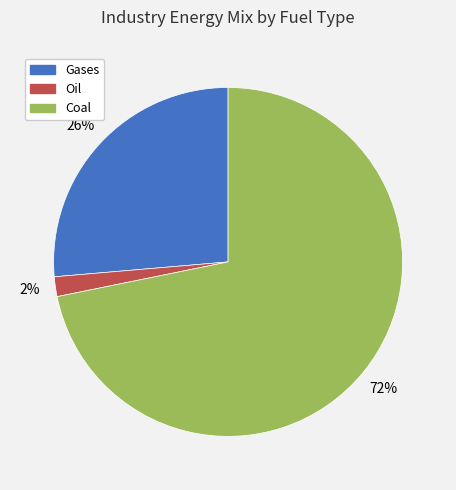

To the nearest percent, what is the combined percentage of Oil and Gases?

28%